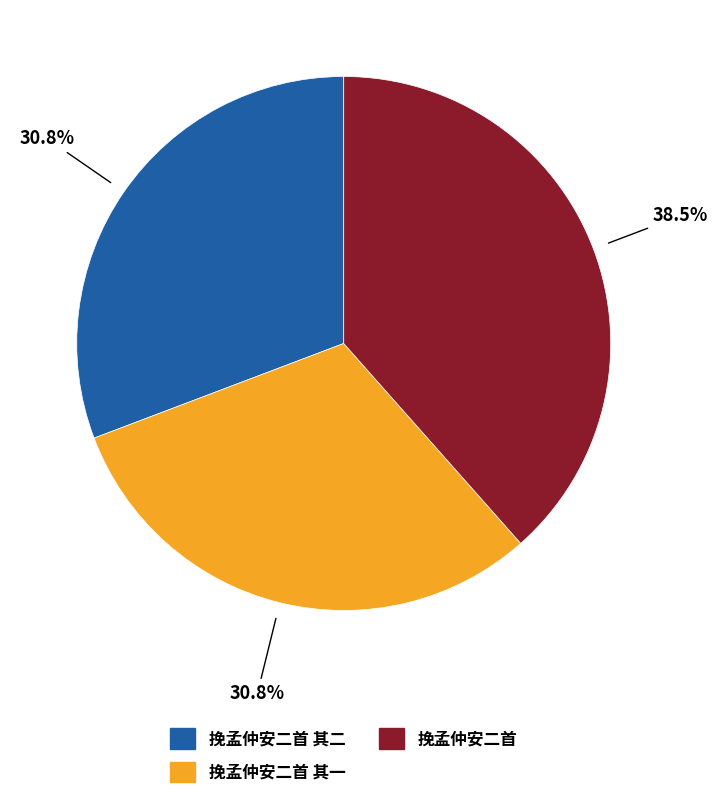

To the nearest percent, what percentage of the pie is 挽孟仲安二首 其一?

31%